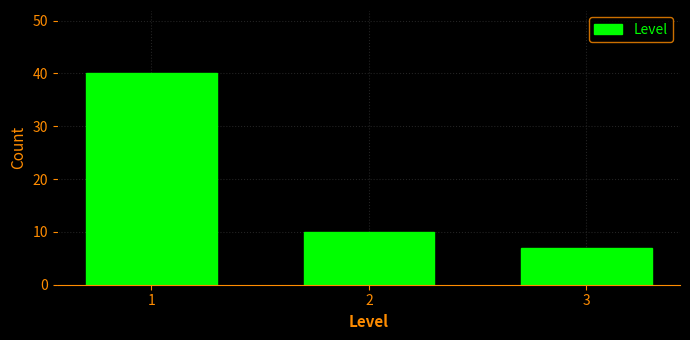

Reading left to right, extract all data points from this chart.

40	10	7